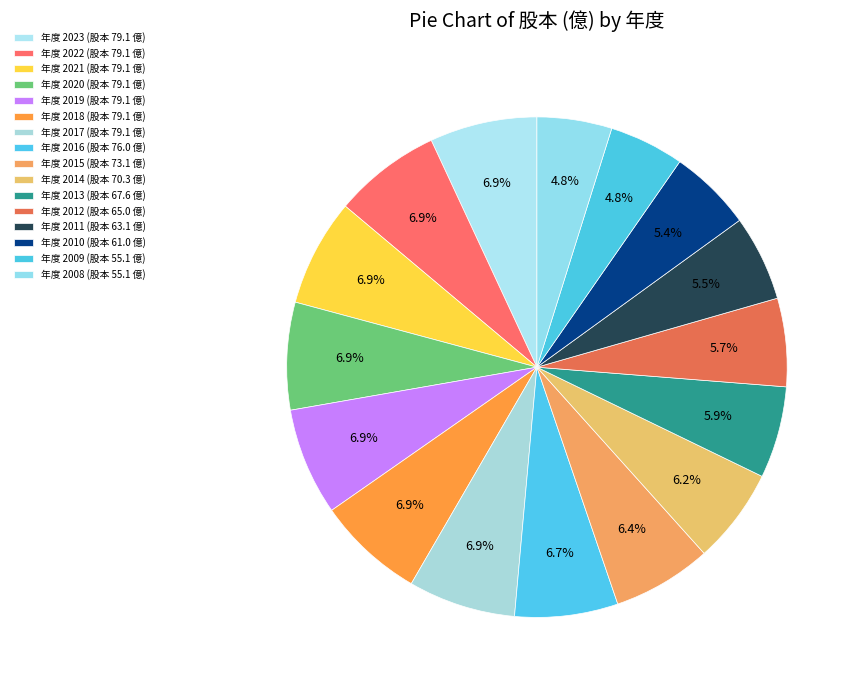

How many segments does this pie chart have?

16